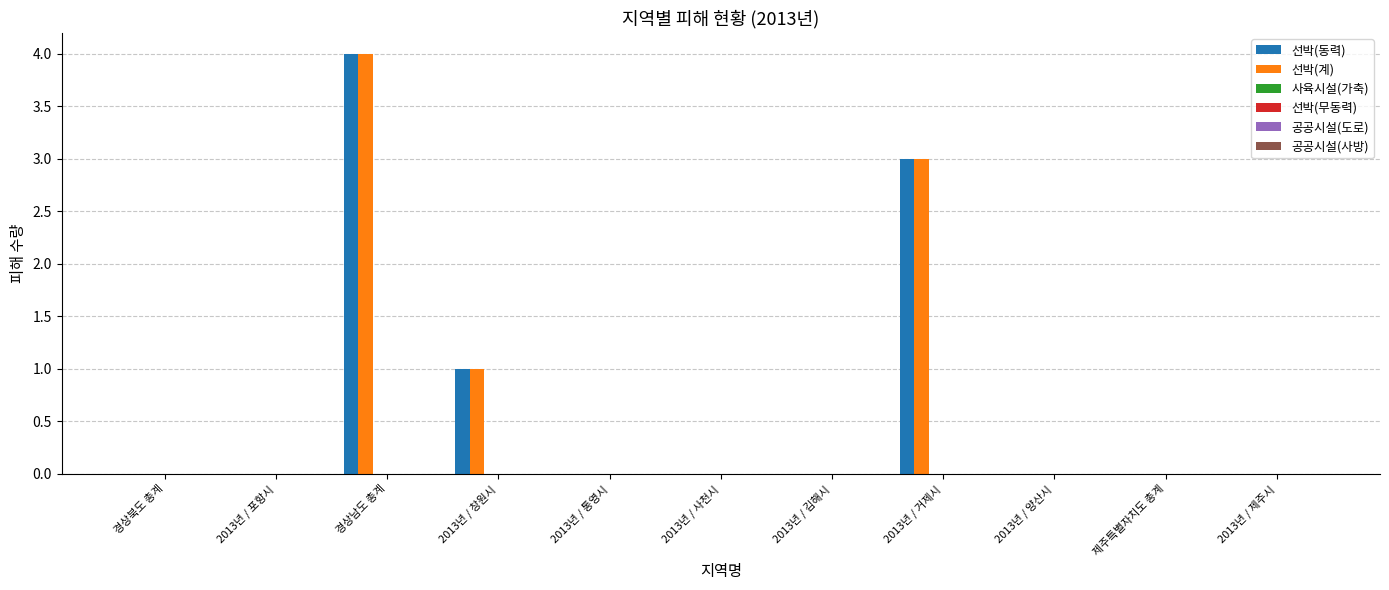

What is the sum of all 선박(계) values?

8